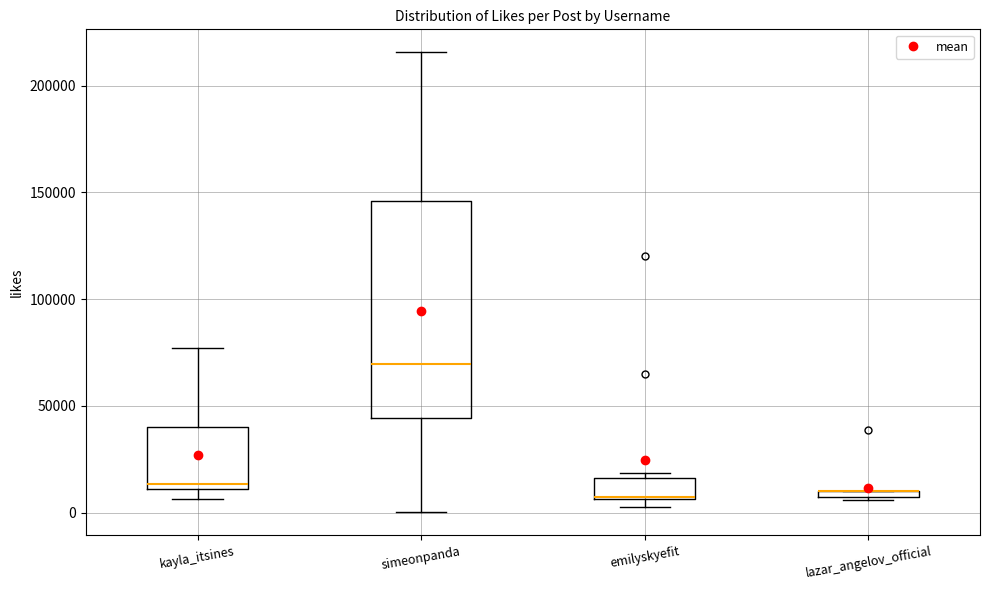

Which box is the tallest, from its lower edge to its upper edge?

simeonpanda